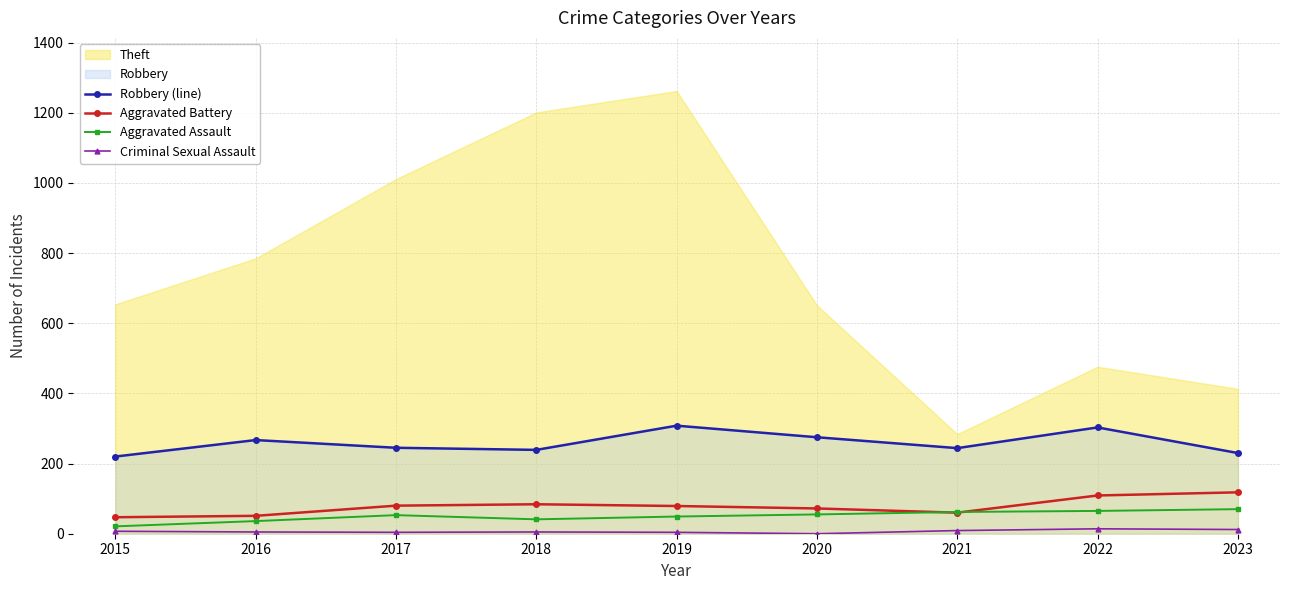

Is it true that Criminal Sexual Assault equals 5 at 2018?

True